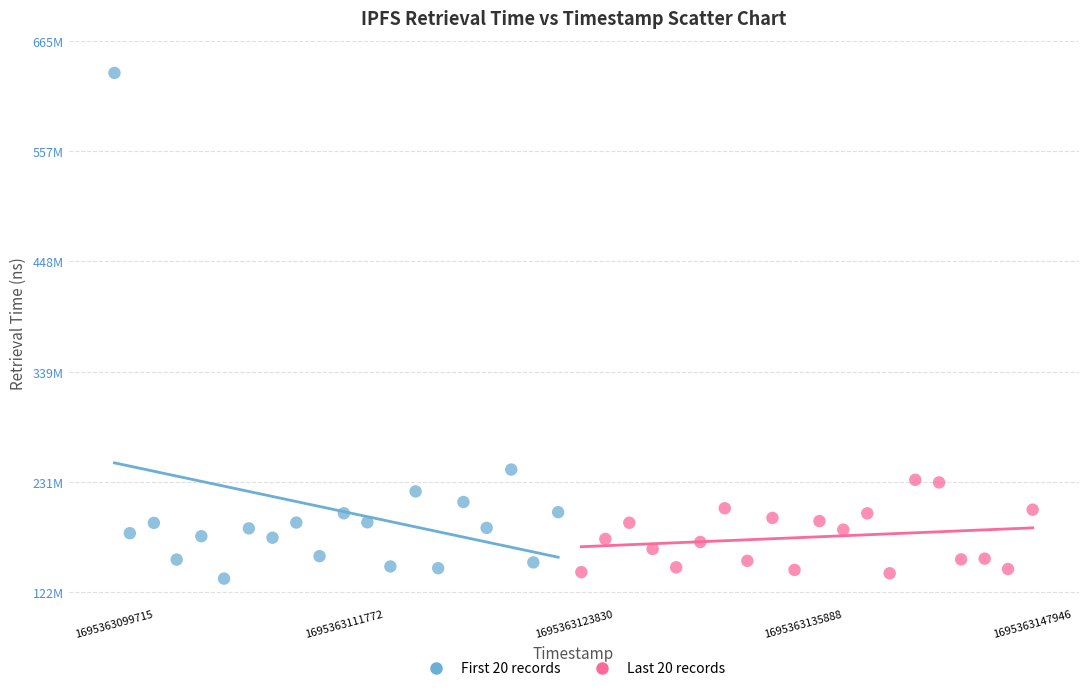

Which series has the widest spread of Y values?

First 20 records